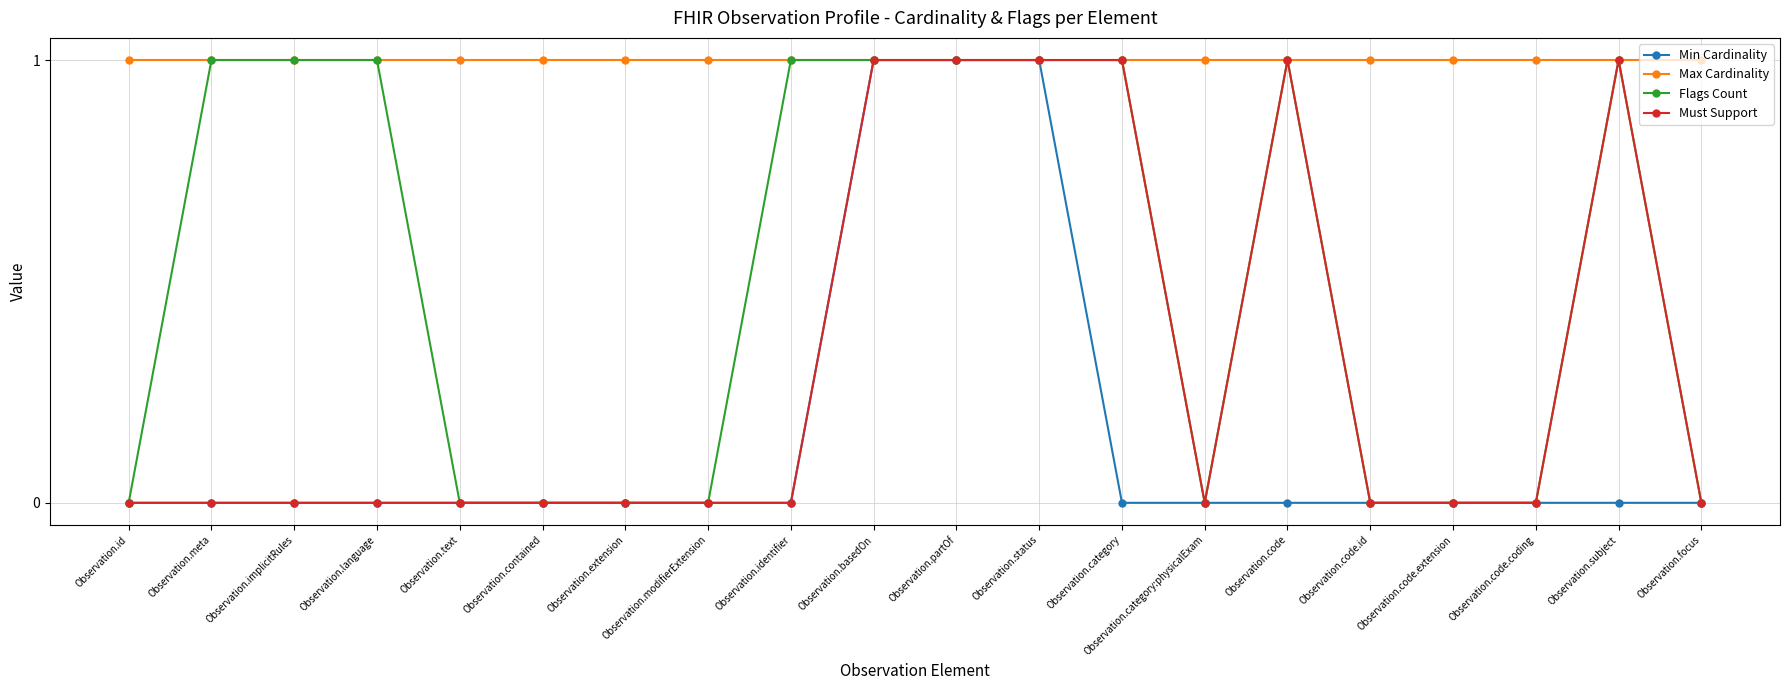

True or false: Flags Count has more than 0 interior local peaks.

True